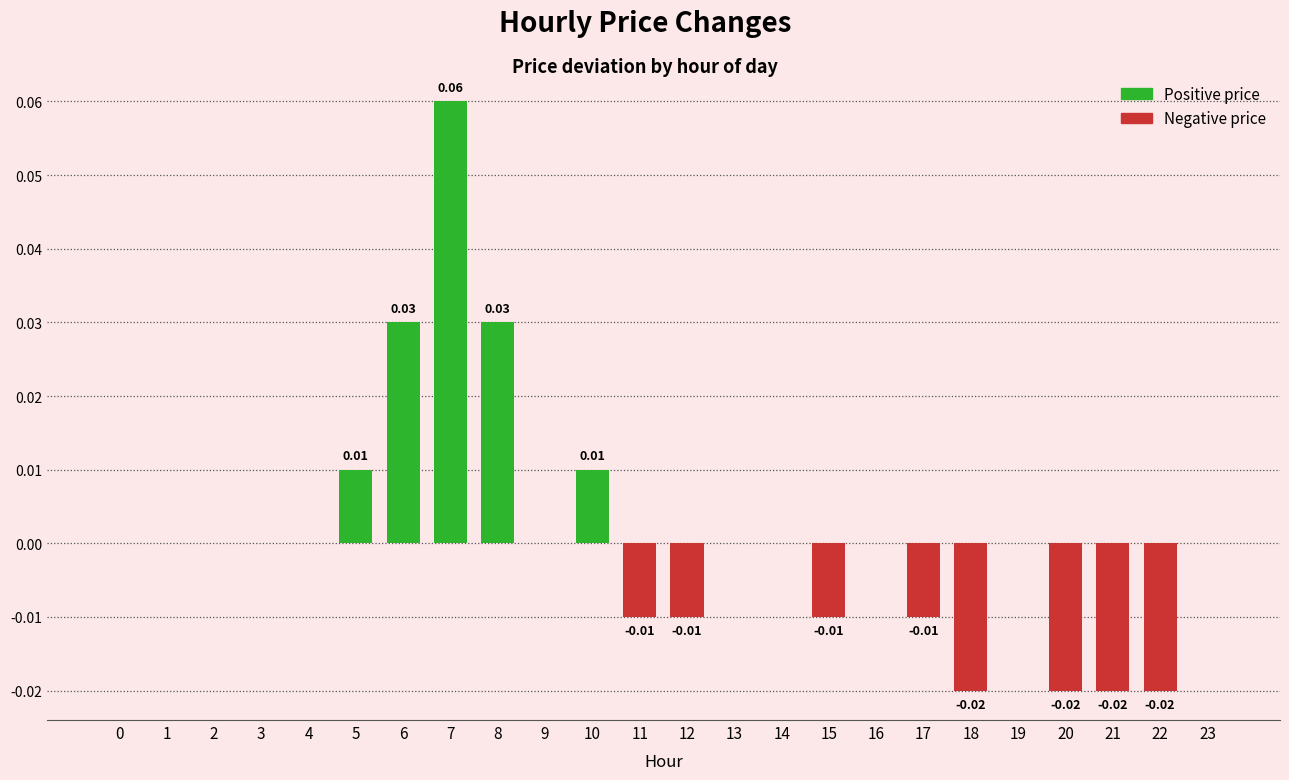

True or false: the data shows -0.1 at 14.

False